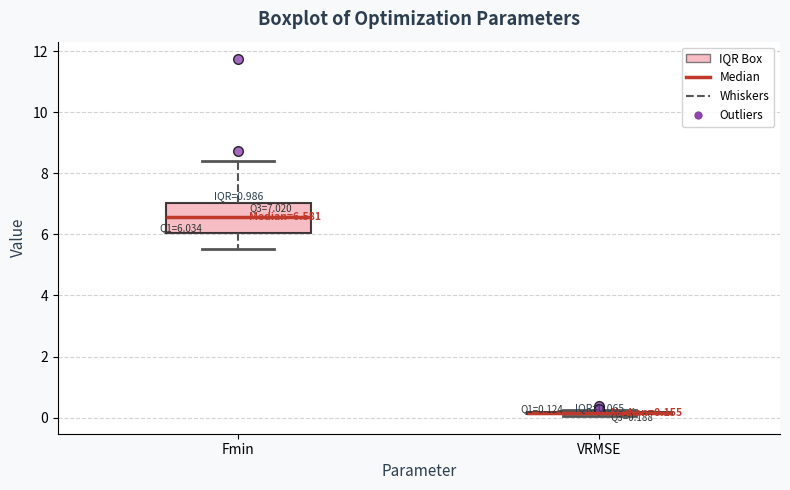

Comparing the boxes themselves (not the whiskers), which one is the tallest?

Fmin